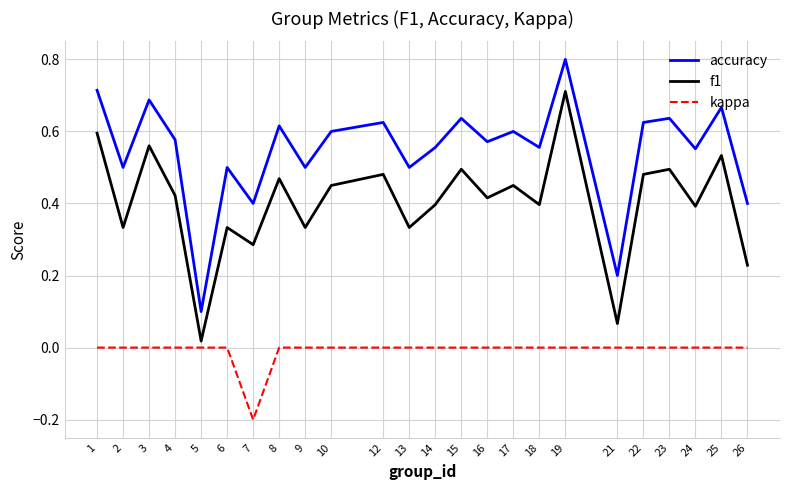

Which series has the widest spread of values?

accuracy